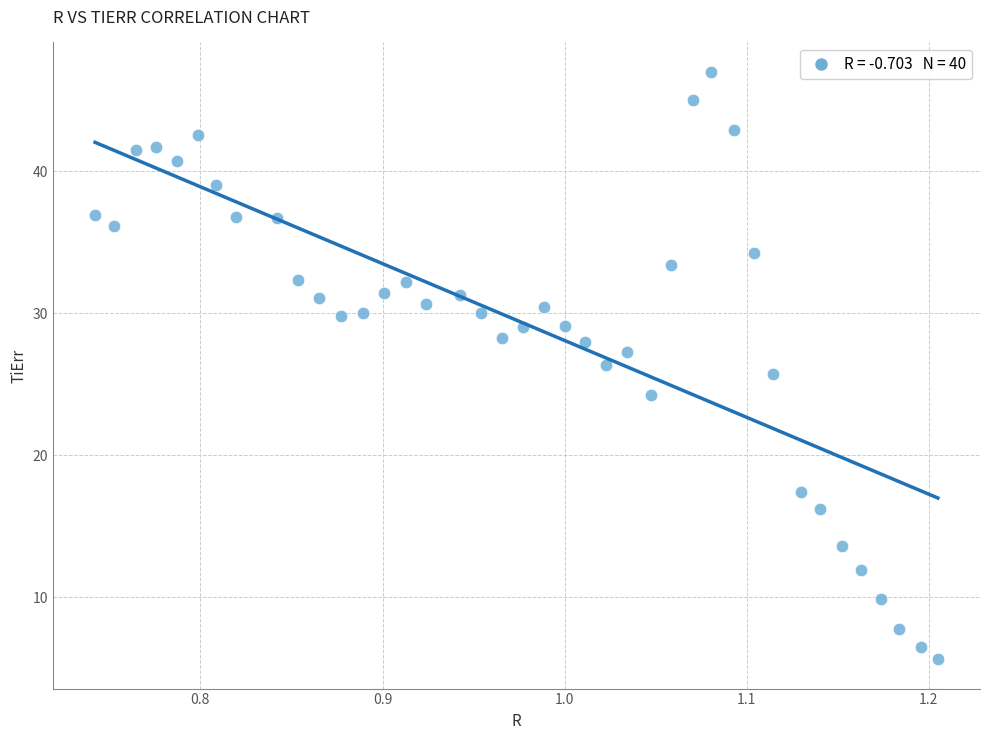

What is the range of Y values (max minus min)?

41.4